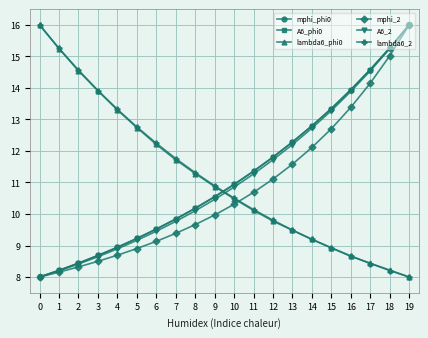

How many series are shown in this chart?

6